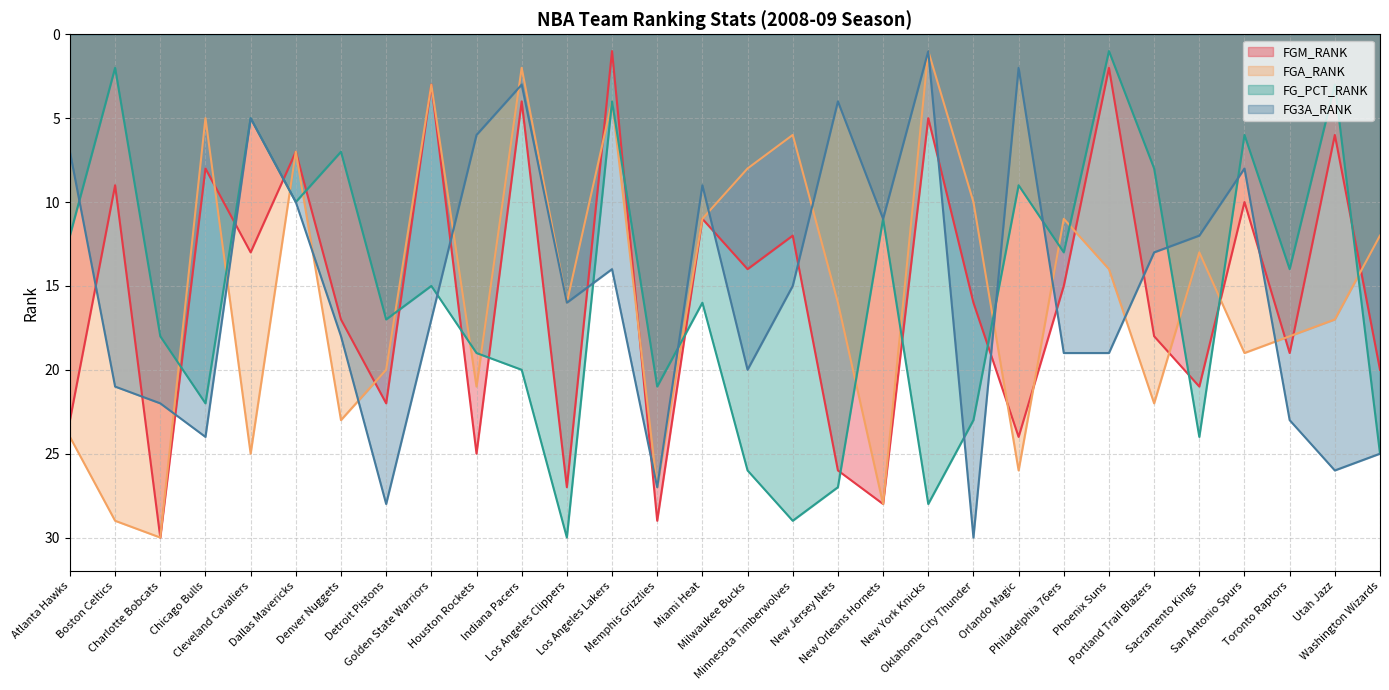

Which series has the widest spread of values?

FGM_RANK